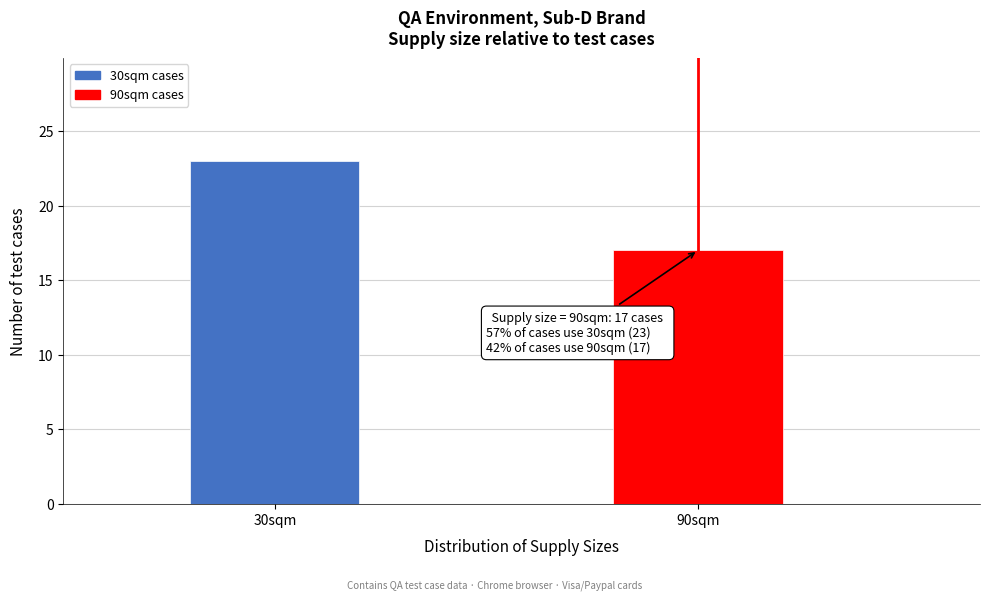

Reading left to right, extract all data points from this chart.

23	17